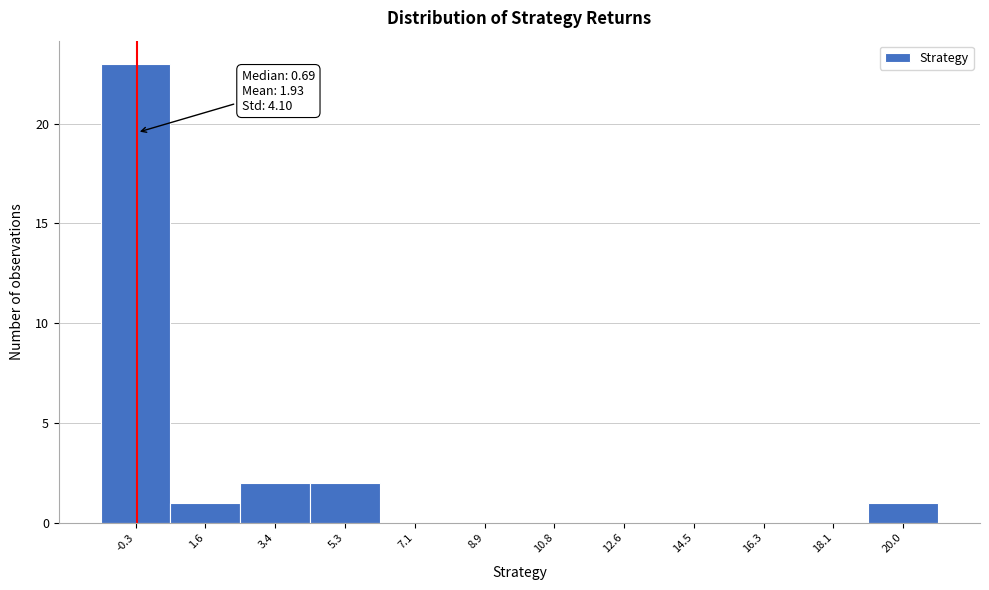

Reading left to right, extract all data points from this chart.

-0.3=23	1.6=1	3.4=2	5.3=2	7.1=0	8.9=0	10.8=0	12.6=0	14.5=0	16.3=0	18.1=0	20.0=1